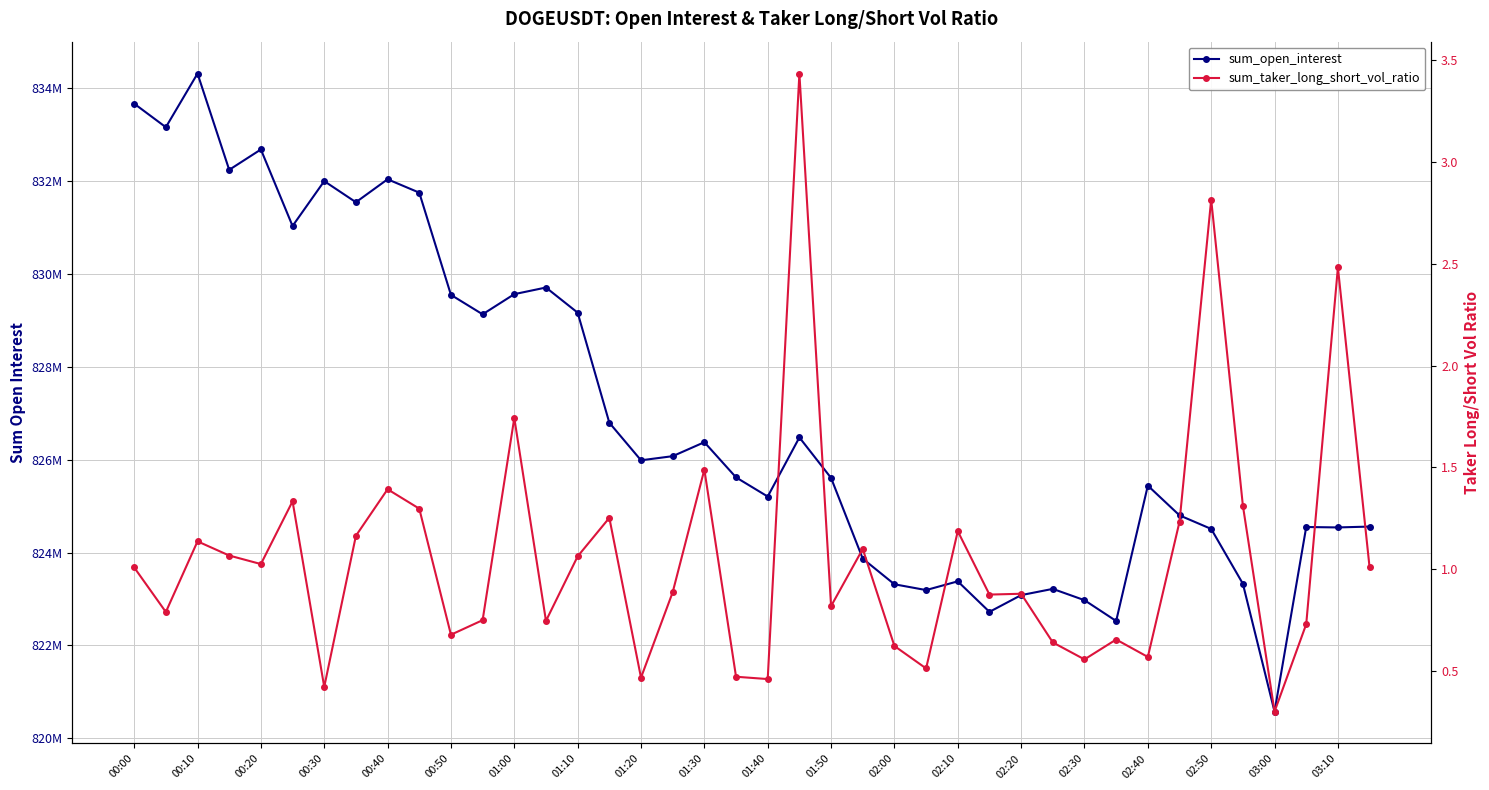

How many data points does each series have?

40